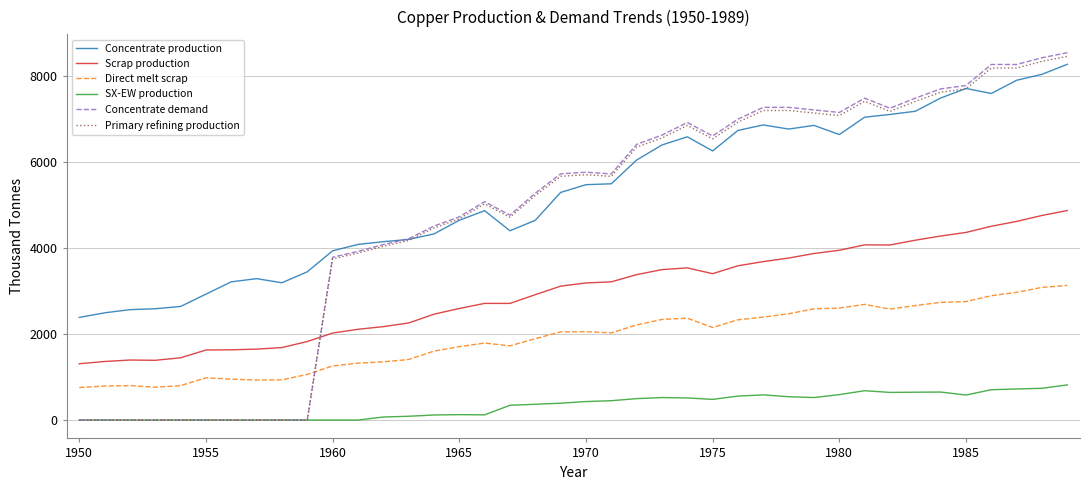

Which series has the widest spread of values?

Concentrate demand